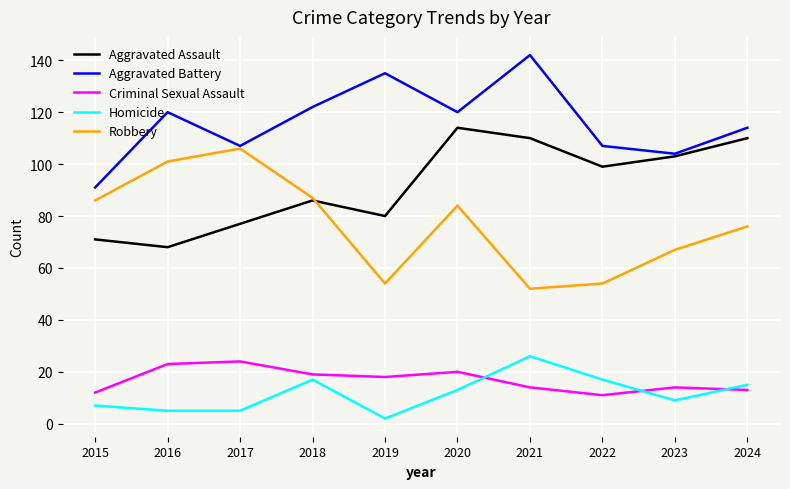

What is the total value across all series at 2016?

317